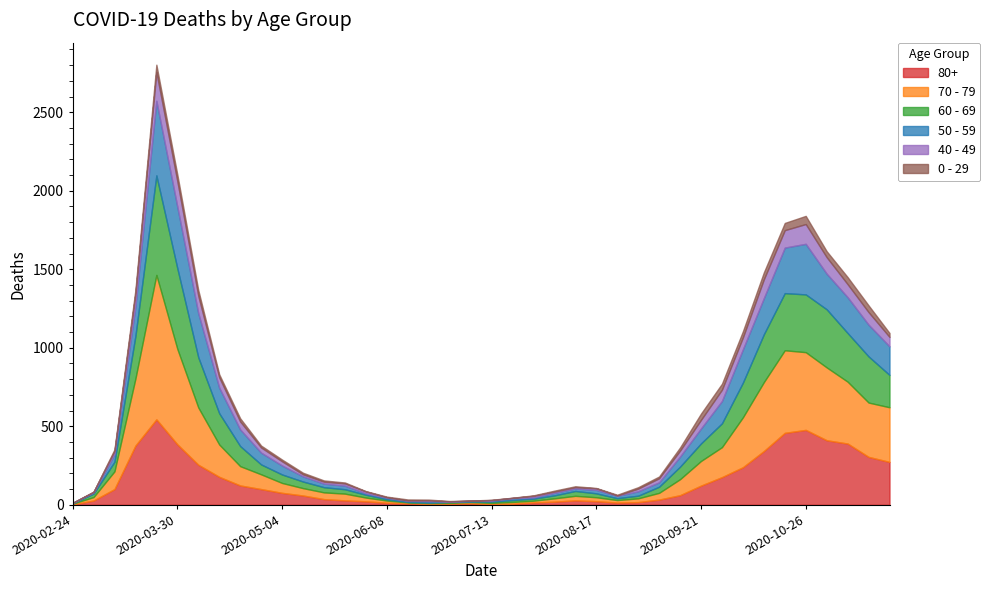

Where is the first local minimum for 80+?

2020-06-22